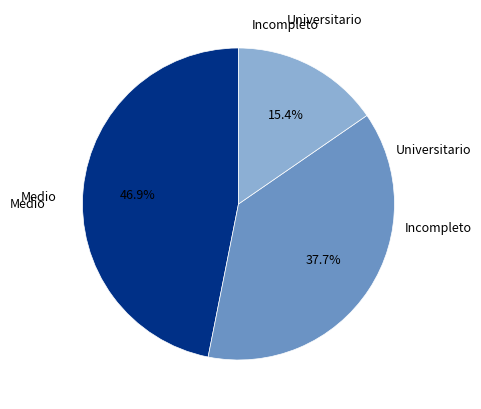

Does any single category account for the majority?

No